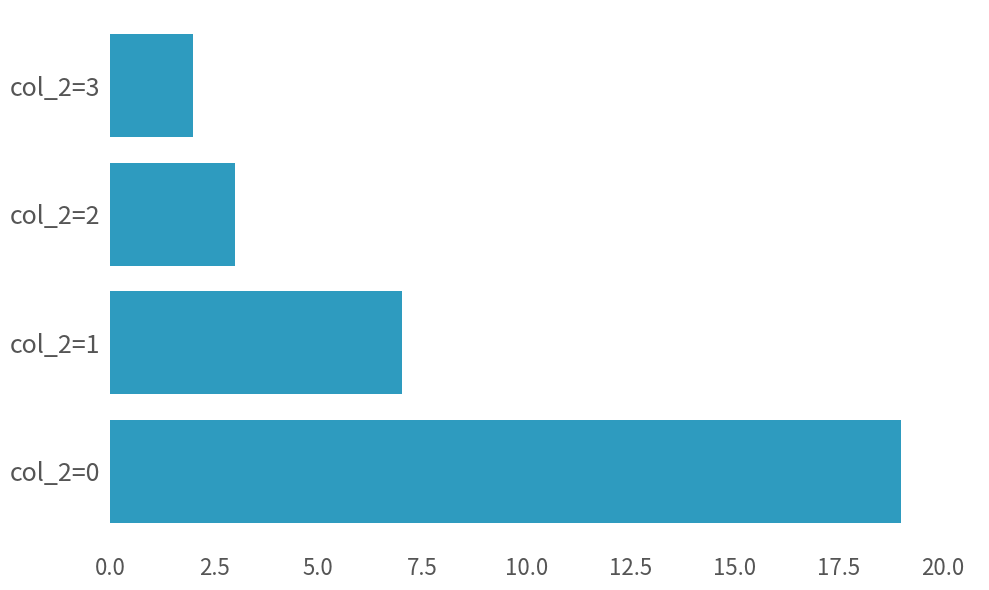

Is it true that the value at col_2=3 is 2?

True